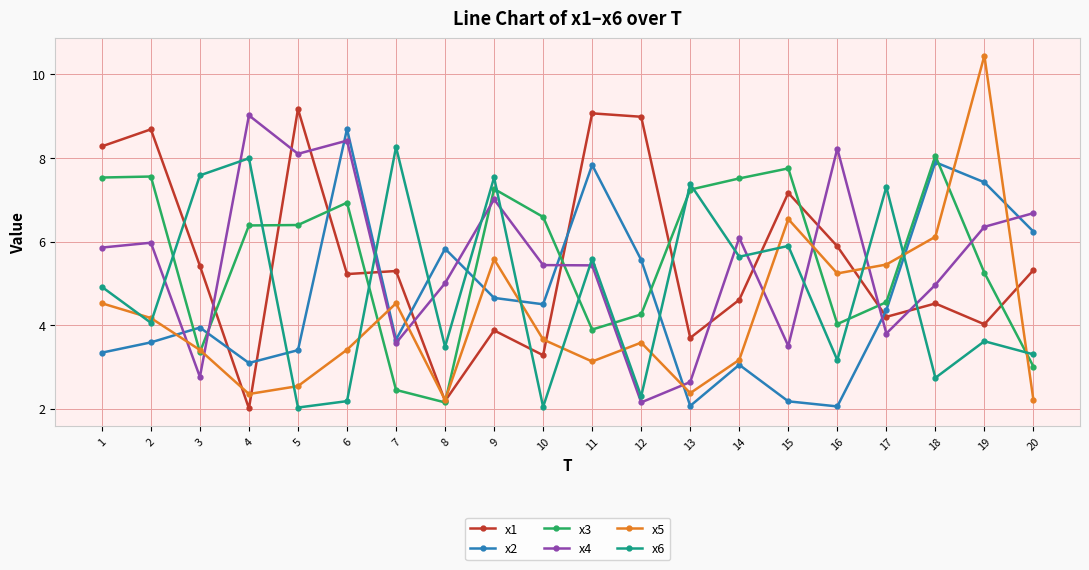

True or false: x2 has more than 1 points higher than both neighbors.

True